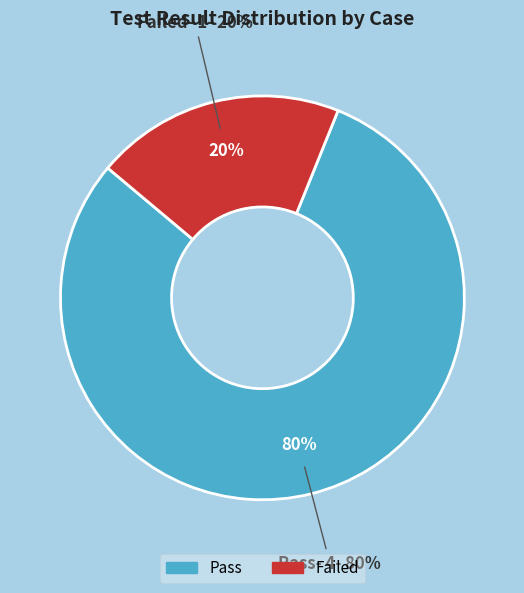

Is there any slice that represents more than half of the pie?

No